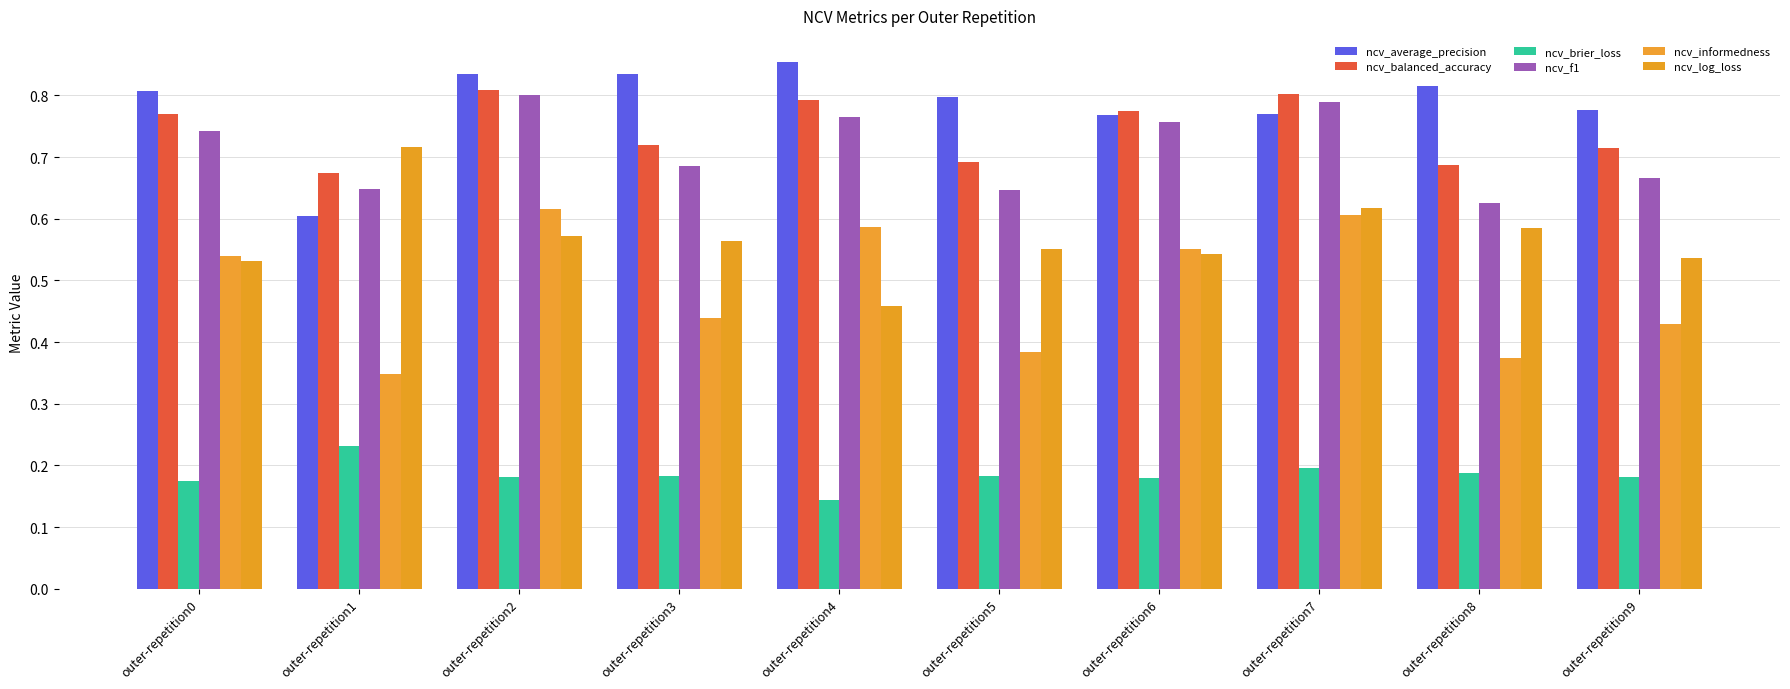

The value of ncv_average_precision at outer-repetition3 is 0.2. True or false?

False